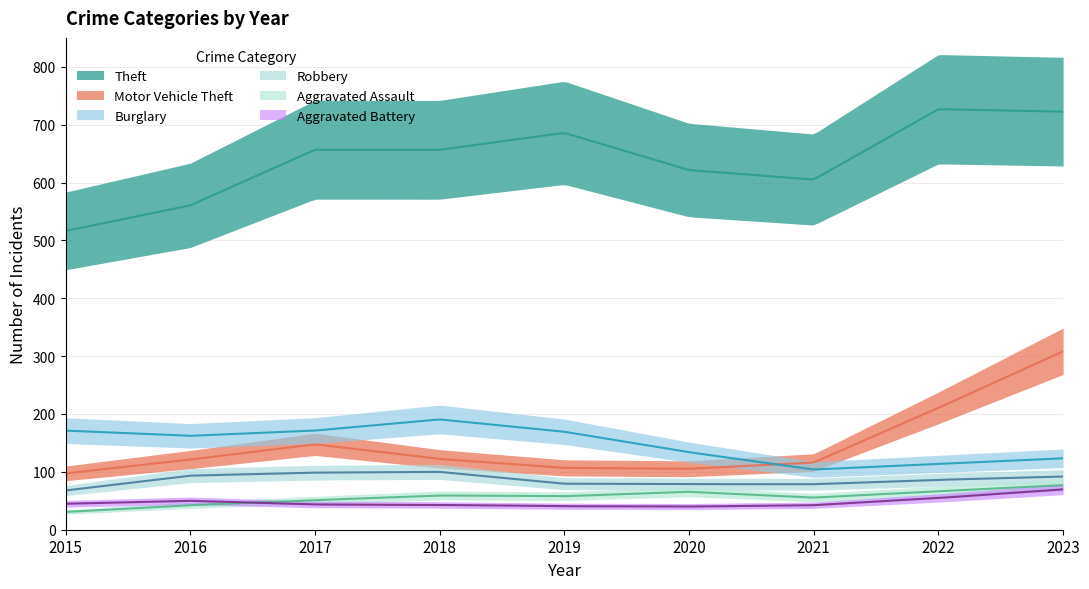

True or false: Burglary and Robbery intersect in this chart.

False